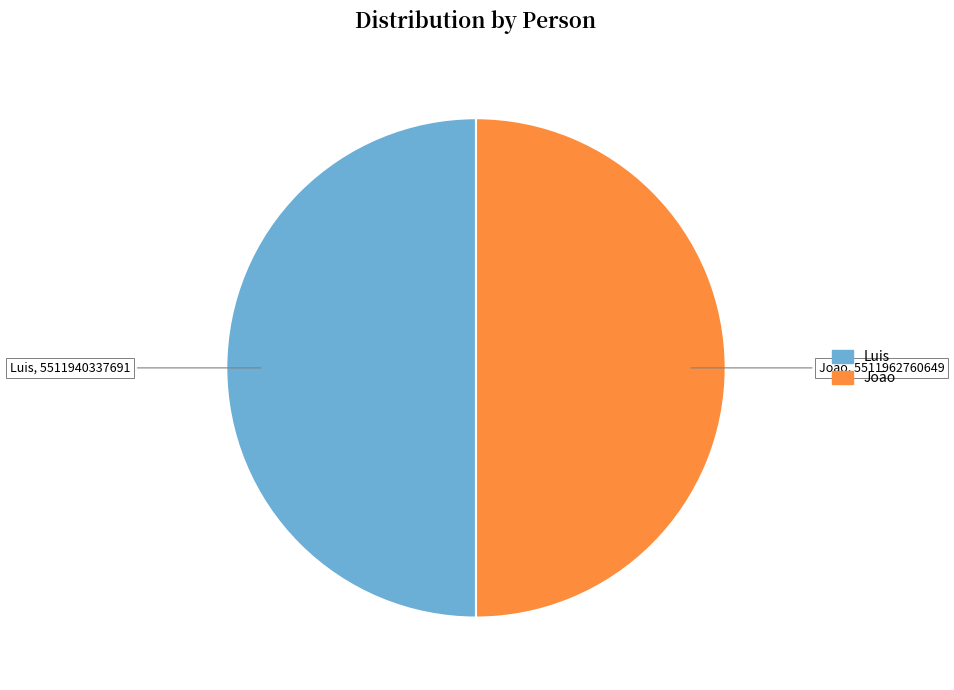

Do João and Luis together represent more than half of the pie?

Yes